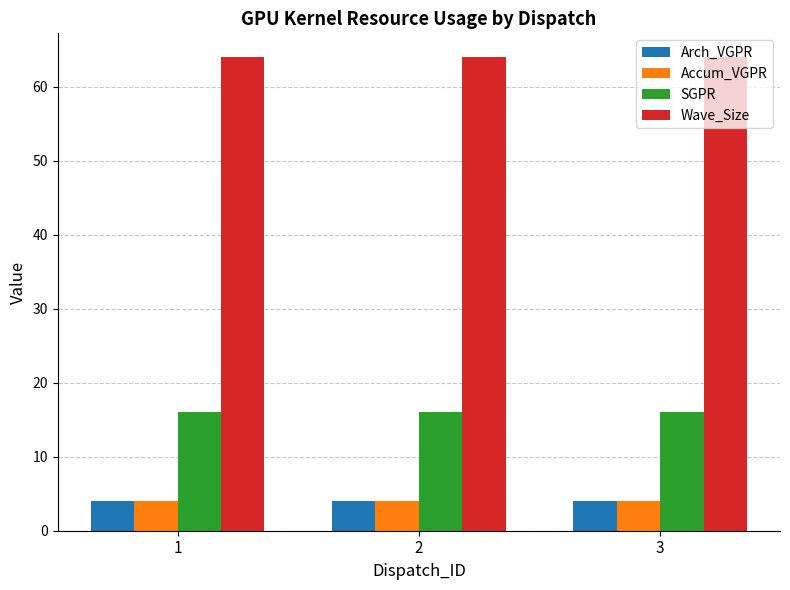

True or false: Arch_VGPR has a value of 4 at 2.

True